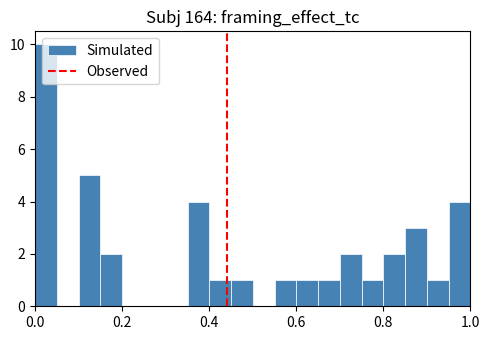

Read against the x-axis, roughly where is the centre of the tallest bar?

0.02